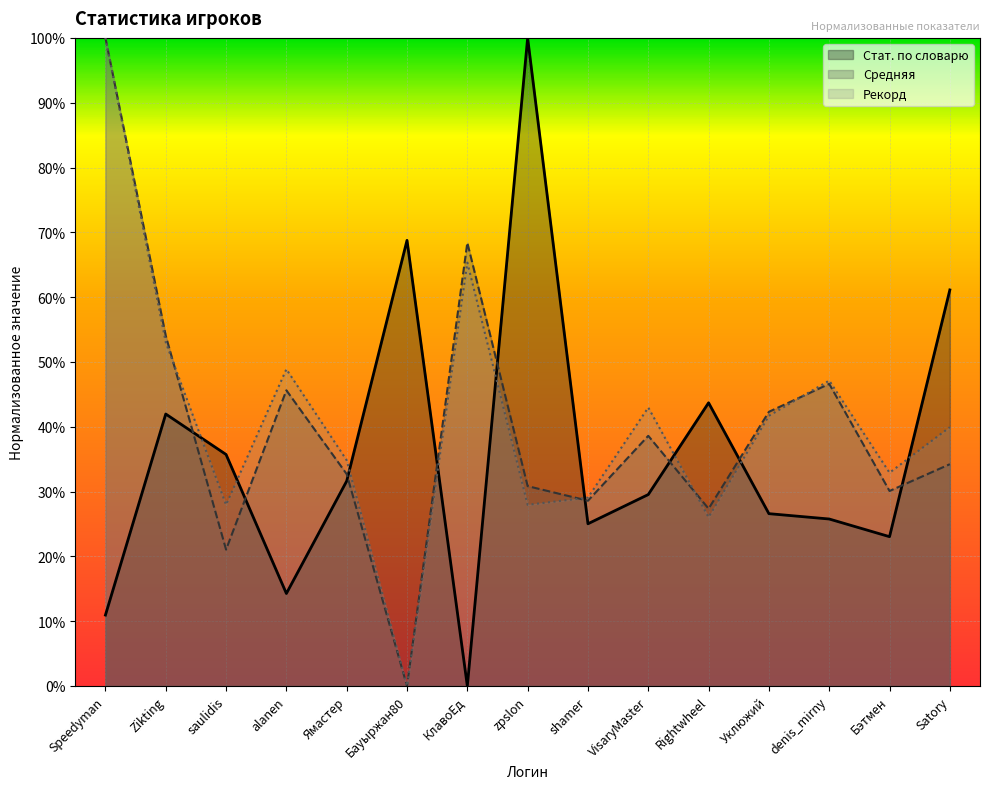

After their last crossing, which series has the higher values: Рекорд or Средняя?

Рекорд